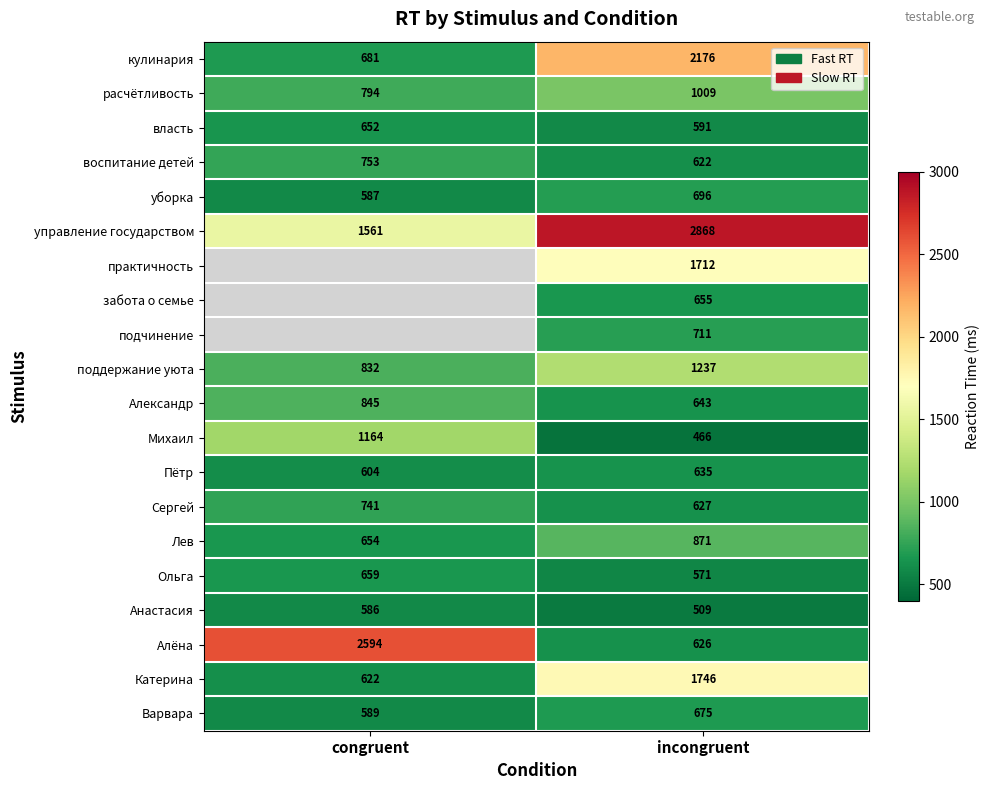

What value does the уборка series have at congruent, to the nearest 10?

590